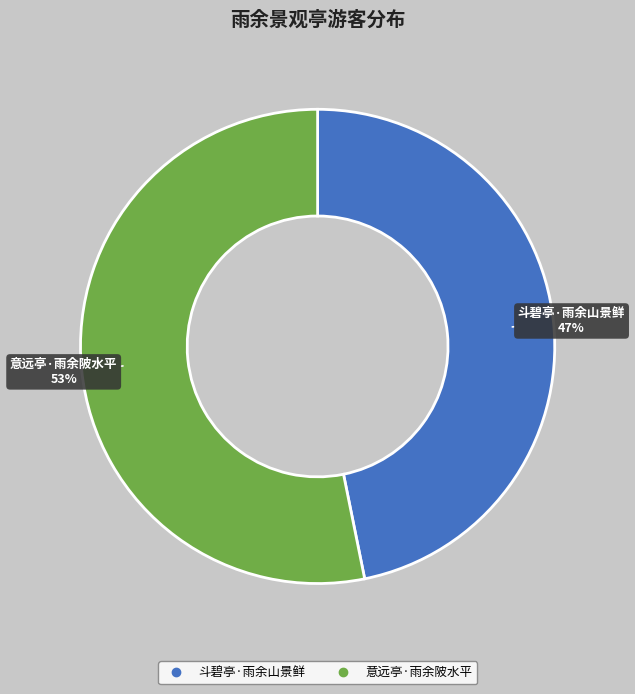

To the nearest percent, what is the difference between the 意远亭·雨余陂水平 and 斗碧亭·雨余山景鲜 slice percentages?

6%